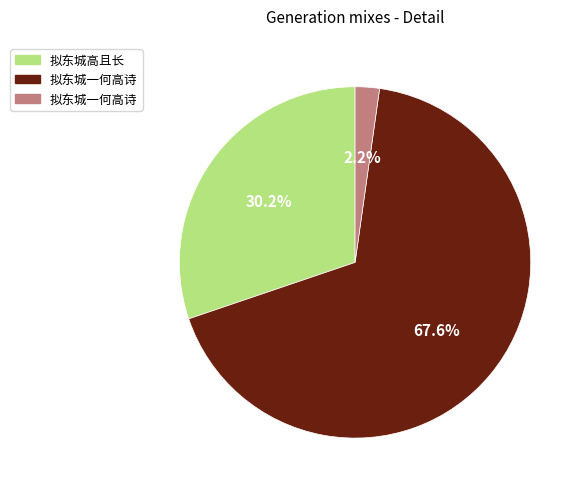

How many segments does this pie chart have?

3